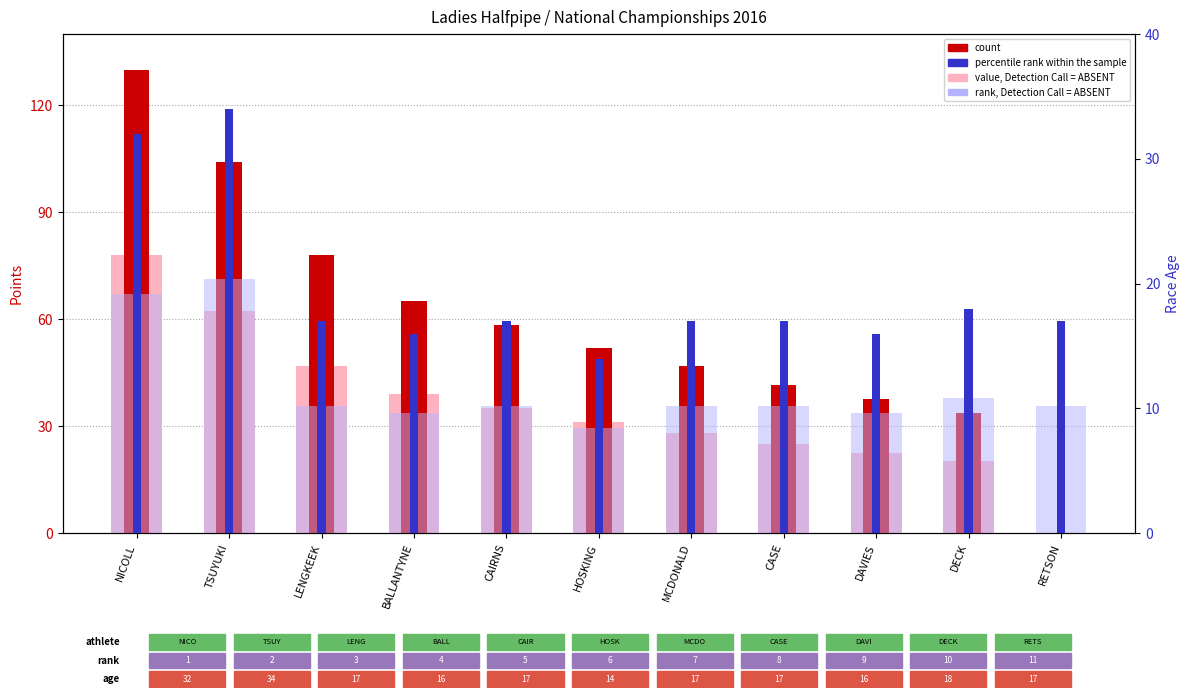

At CASE, list the series in order from smallest to largest.

rank, Detection Call = ABSENT, percentile rank within the sample, value, Detection Call = ABSENT, count